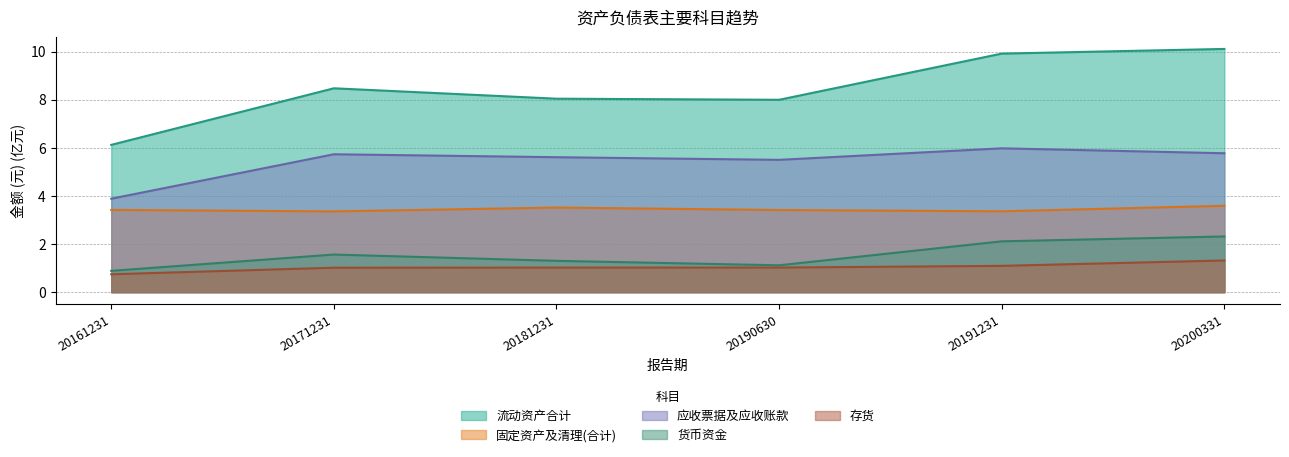

Reading left to right, what are all the values shown in this chart?

流动资产合计: 6.1	8.5	8.0	8.0	9.9	10.1
固定资产及清理(合计): 3.4	3.4	3.5	3.4	3.4	3.6
应收票据及应收账款: 3.9	5.7	5.6	5.5	6.0	5.8
货币资金: 0.9	1.6	1.3	1.1	2.1	2.3
存货: 0.7	1.0	1.0	1.0	1.1	1.3